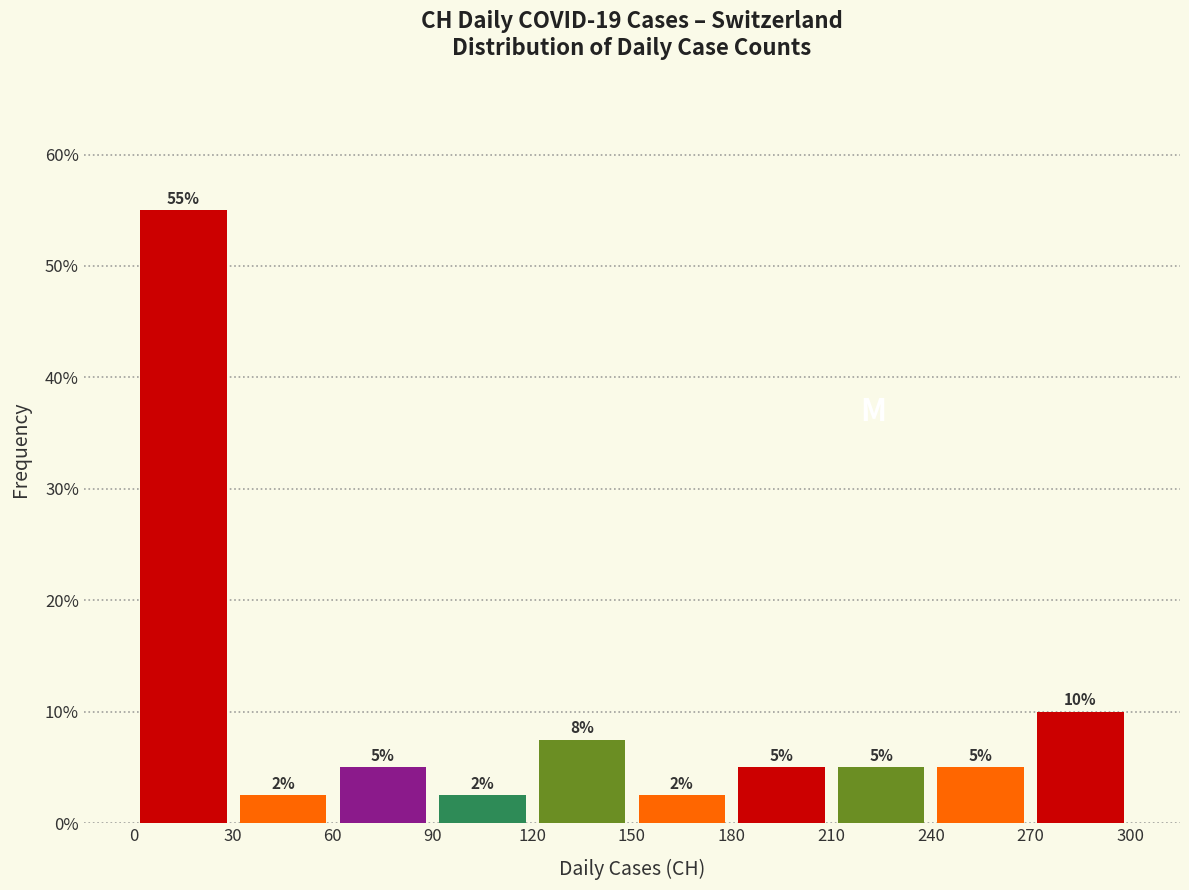

Over which range of the x-axis is the bar tallest?

0 to 30